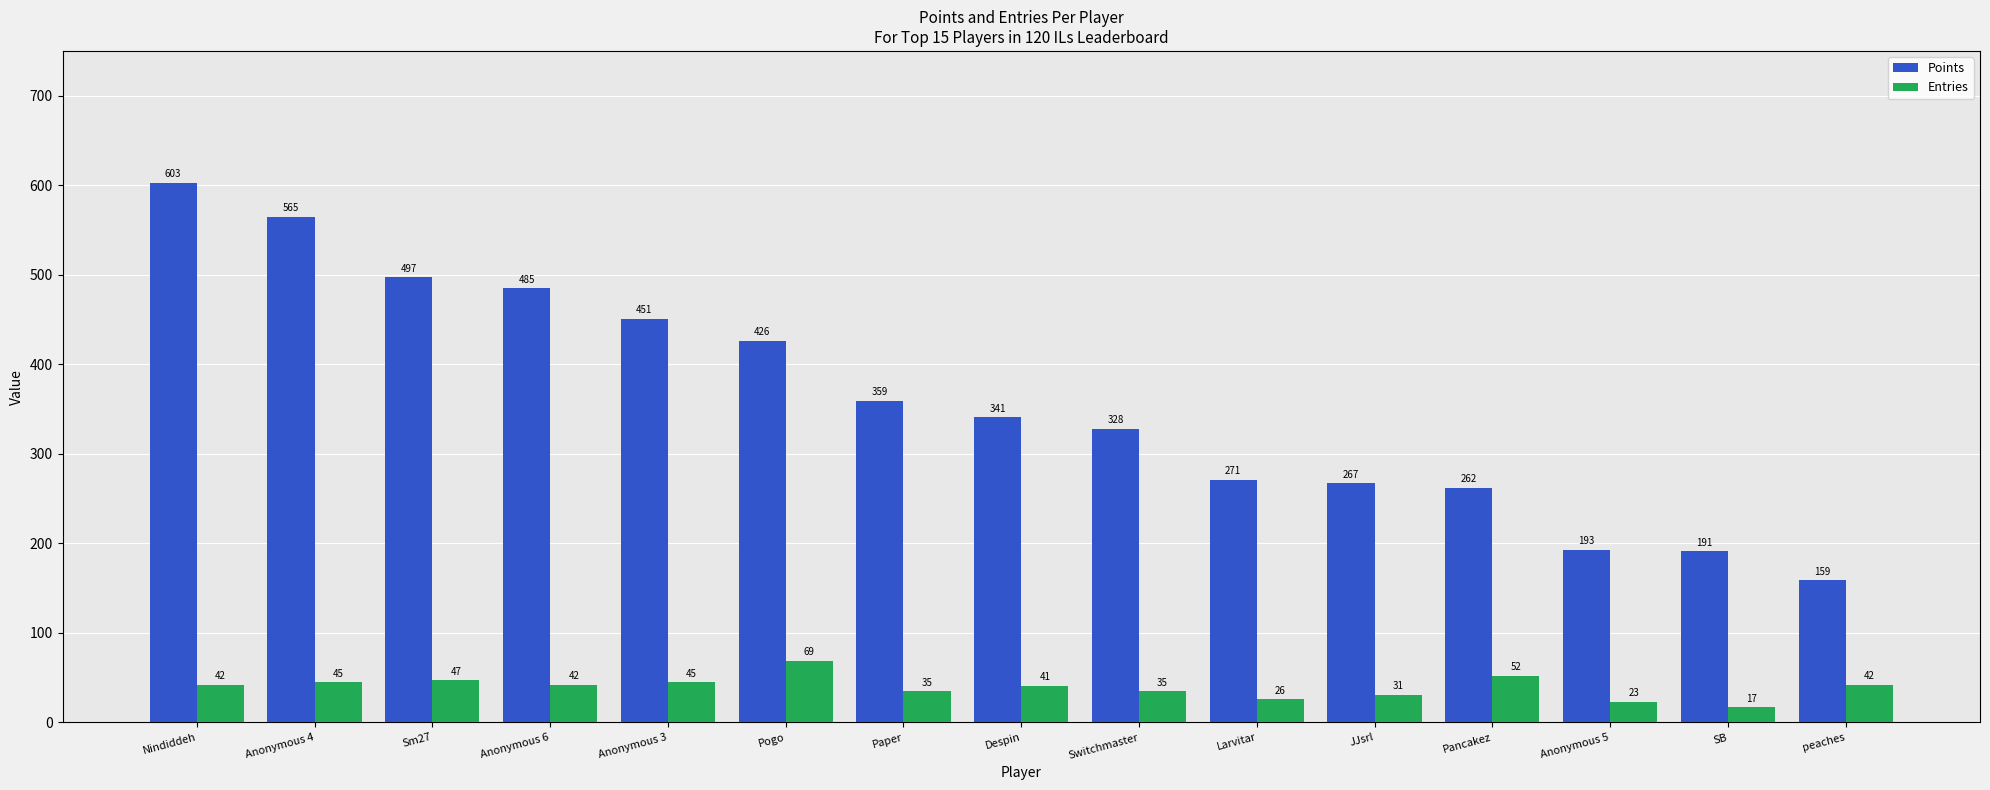

What is the difference between the highest and lowest values at Anonymous 5?

170